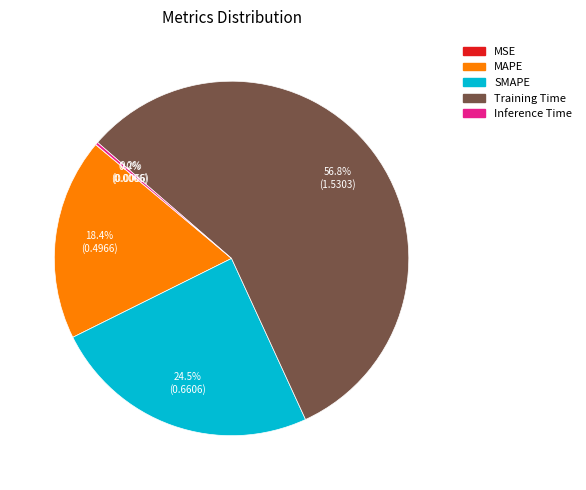

Does Training Time account for over 50% of the chart?

Yes